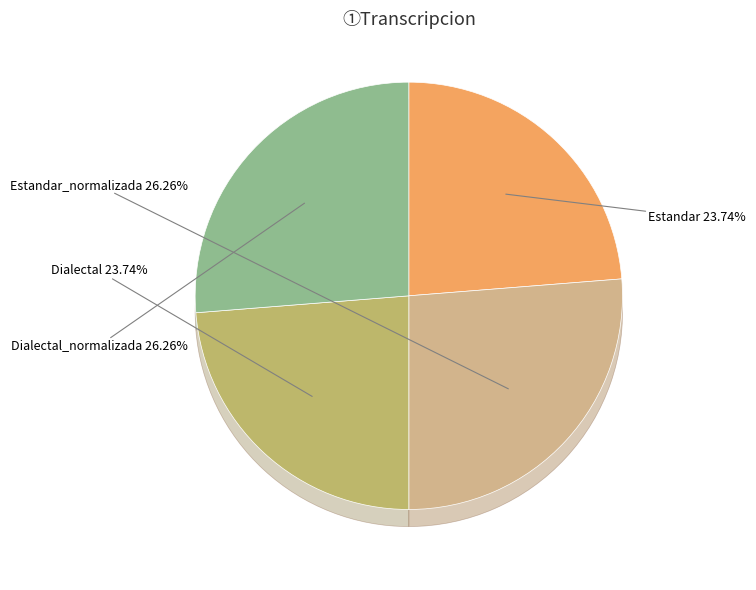

What is the ratio of the value at Dialectal_normalizada to the value at Dialectal?

1.1